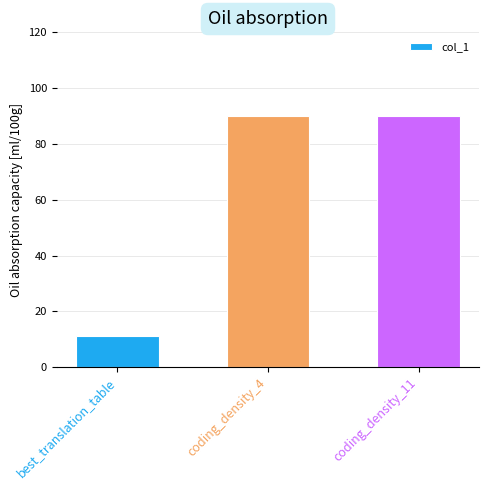

Between best_translation_table and coding_density_4, which is larger?

coding_density_4